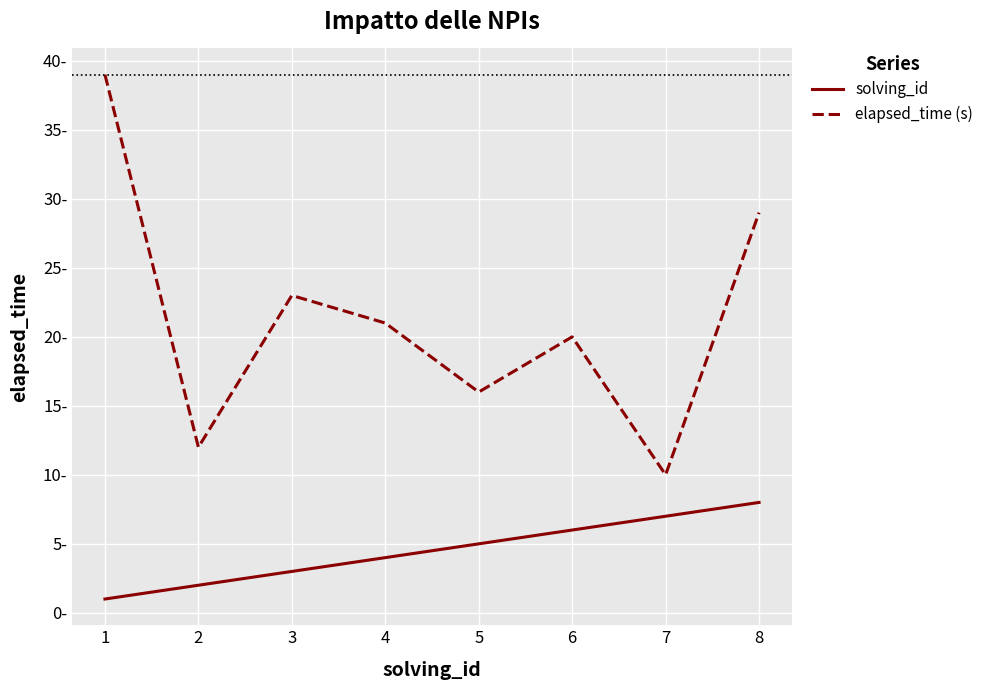

How many elapsed_time (s) values are between 16 and 29?

5